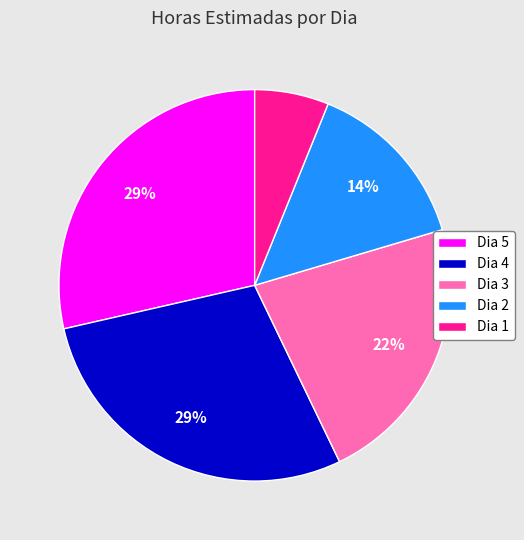

Does any single category account for the majority?

No